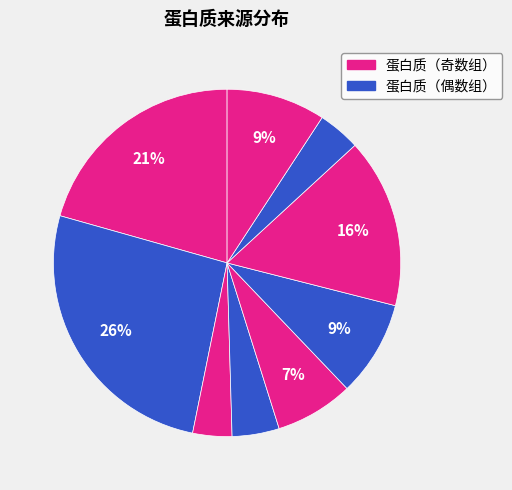

Is there any slice that represents more than half of the pie?

No